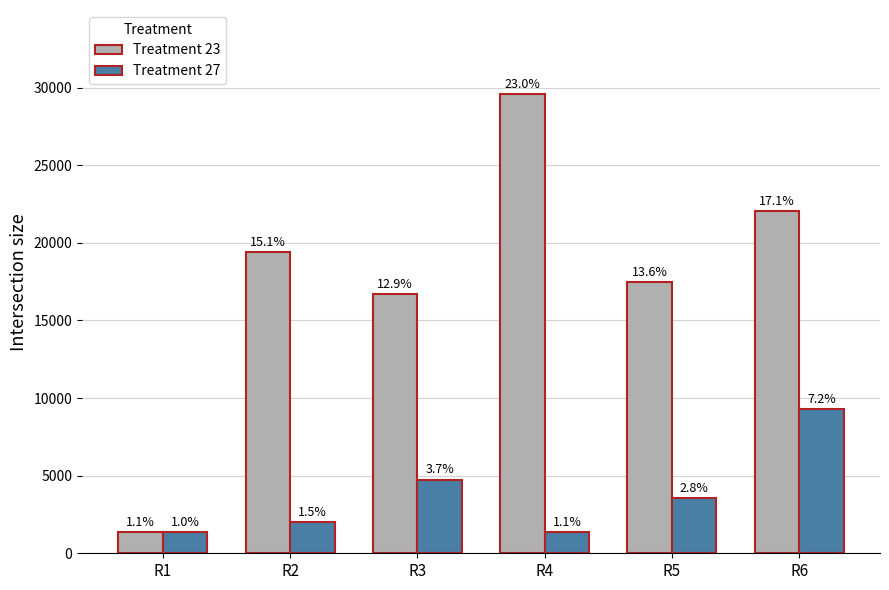

What is the value of the Treatment 23 bar at the 1st from the left?

1369